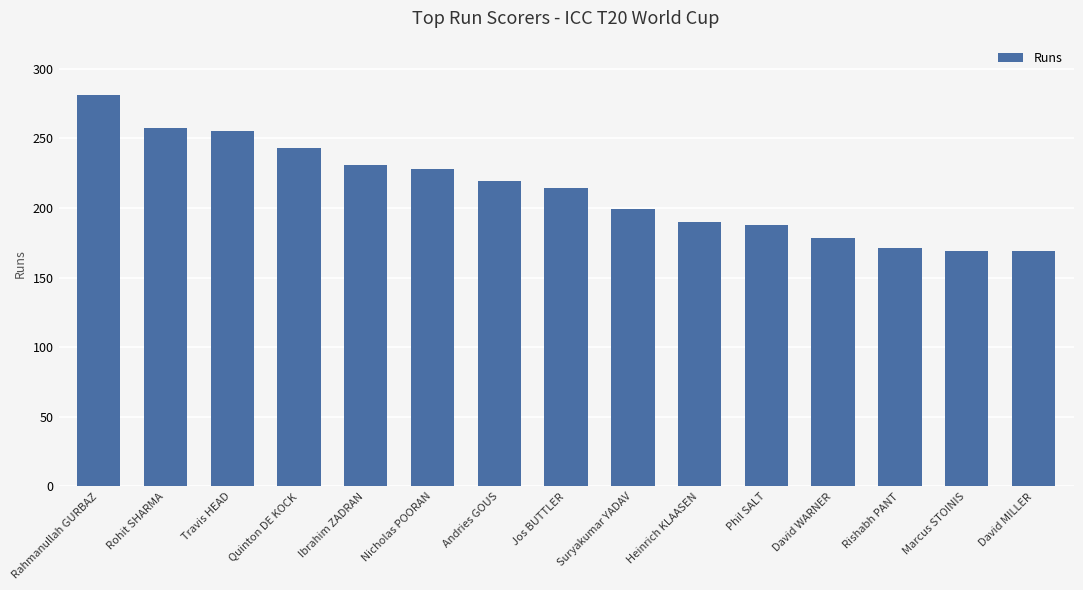

What is the sum of the values at Travis HEAD and Jos BUTTLER?

469